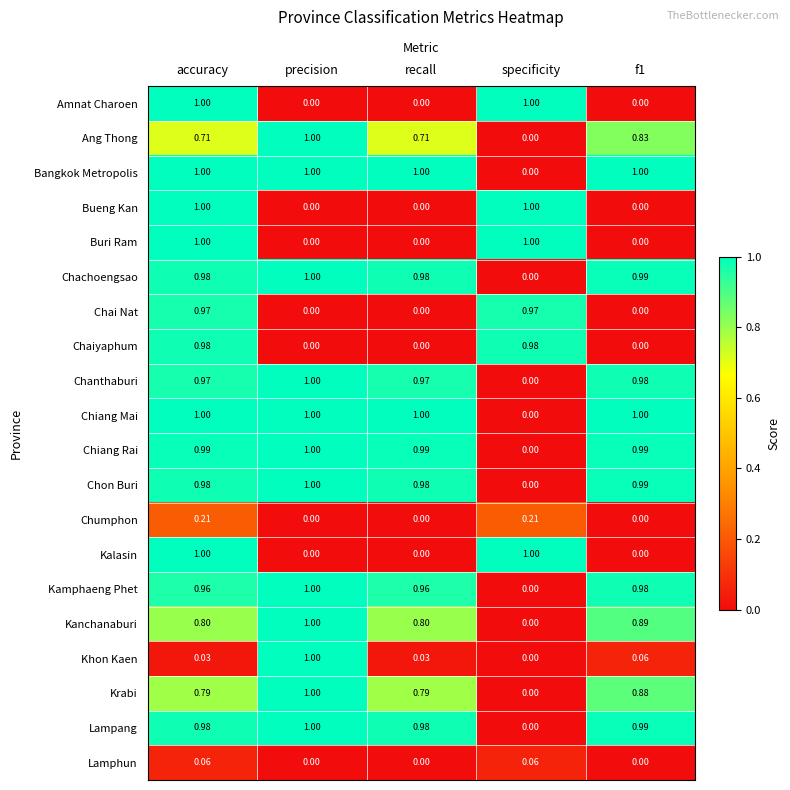

At which label is Chiang Rai closest to 0?

specificity